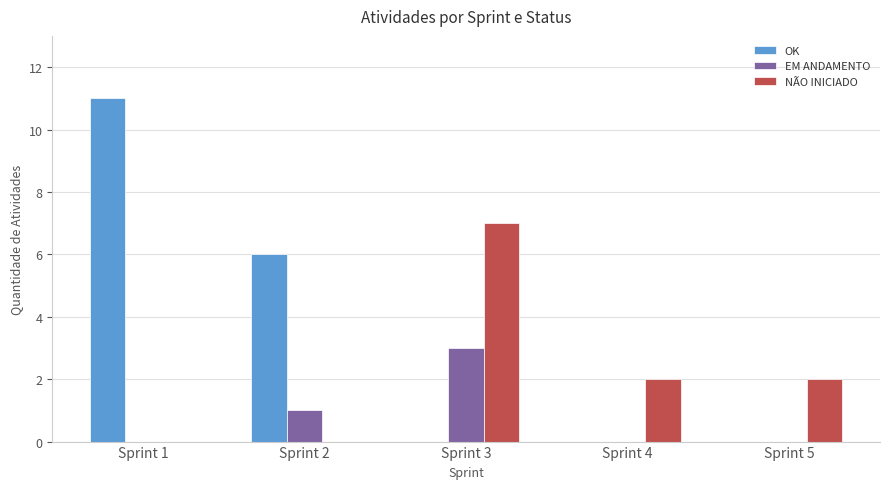

What is the total value across all series at Sprint 2?

7